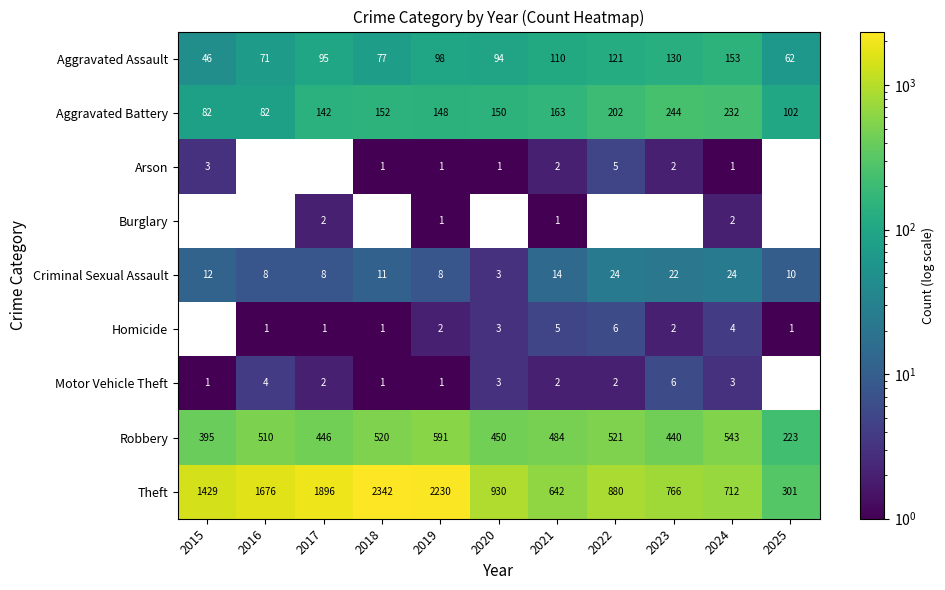

What is the total value across all series at 2024?

1674